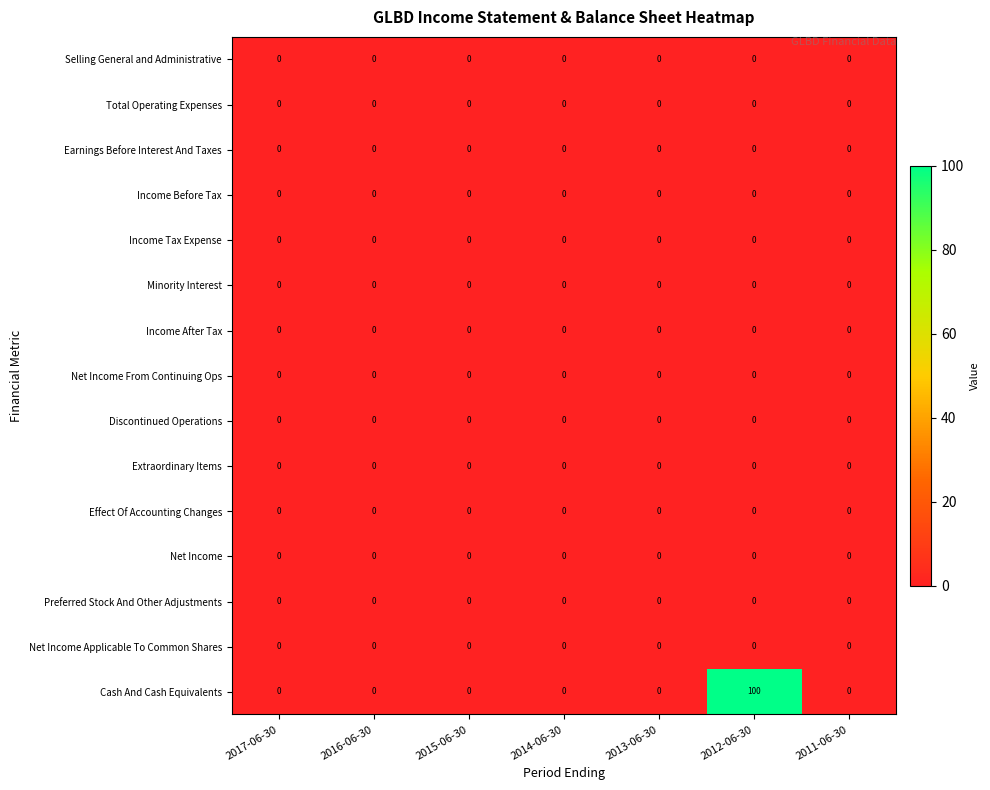

What is the greatest value displayed?

100